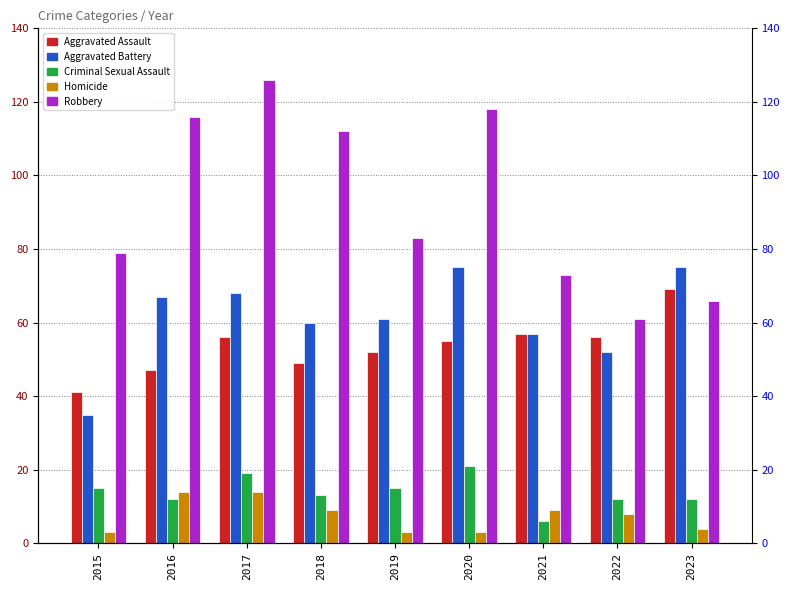

How many groups of bars are there?

9